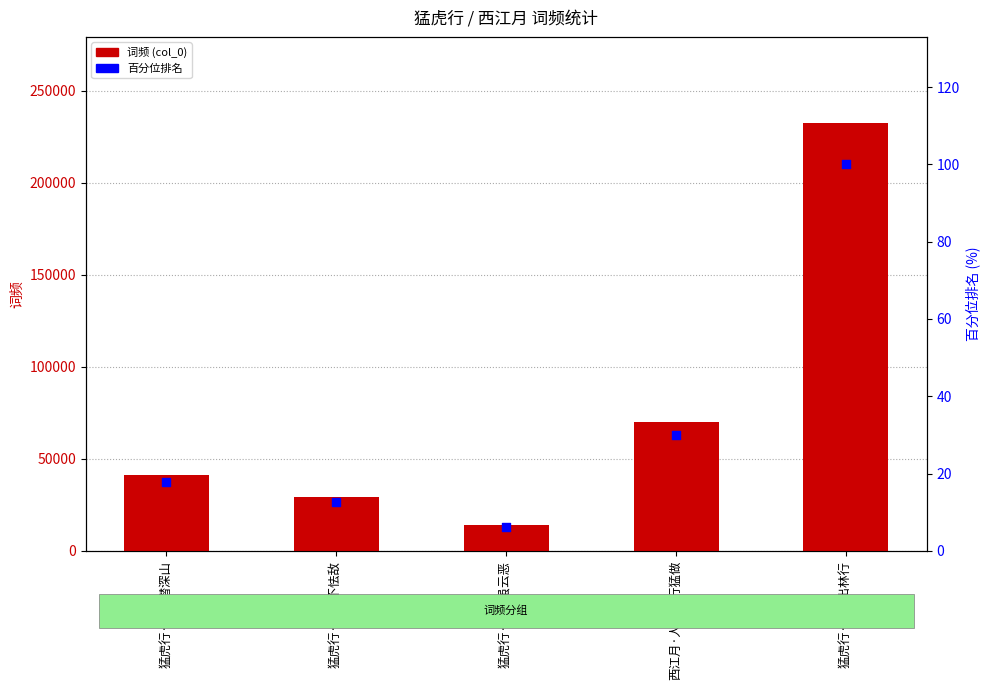

Is the value of 百分位排名 at 猛虎行·猛虎虽云恶 greater than the value of 词频 (col_0) at 西江月·人要修行猛做?

No